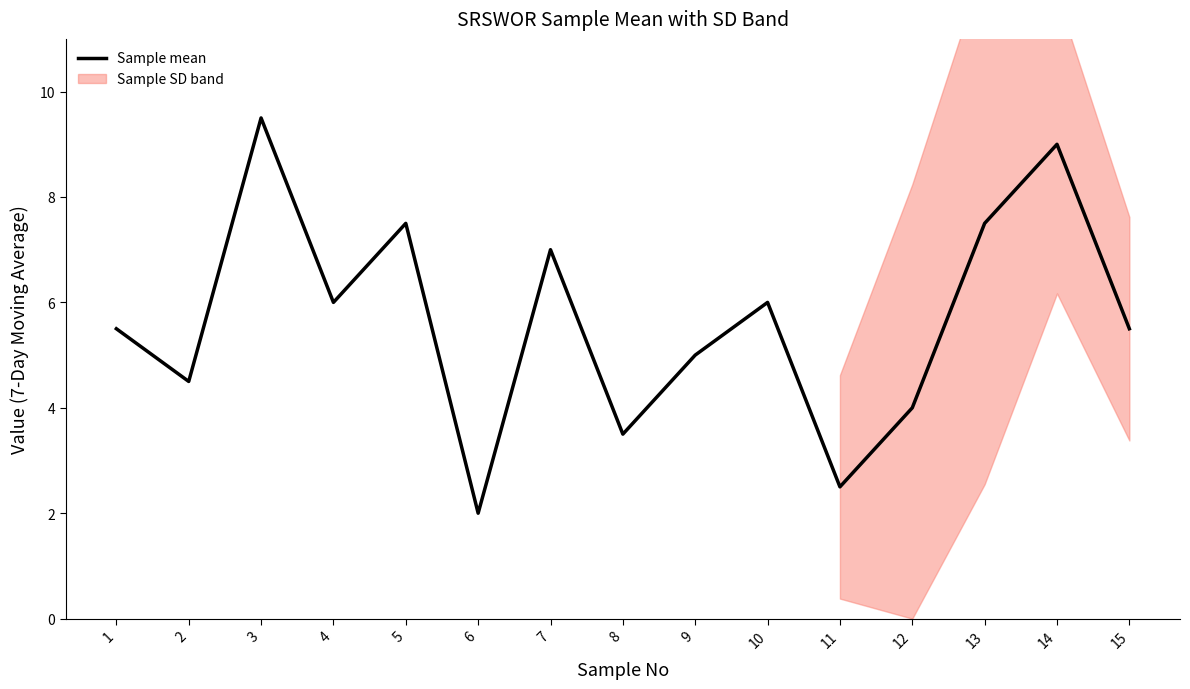

Read the value at 5.

7.5